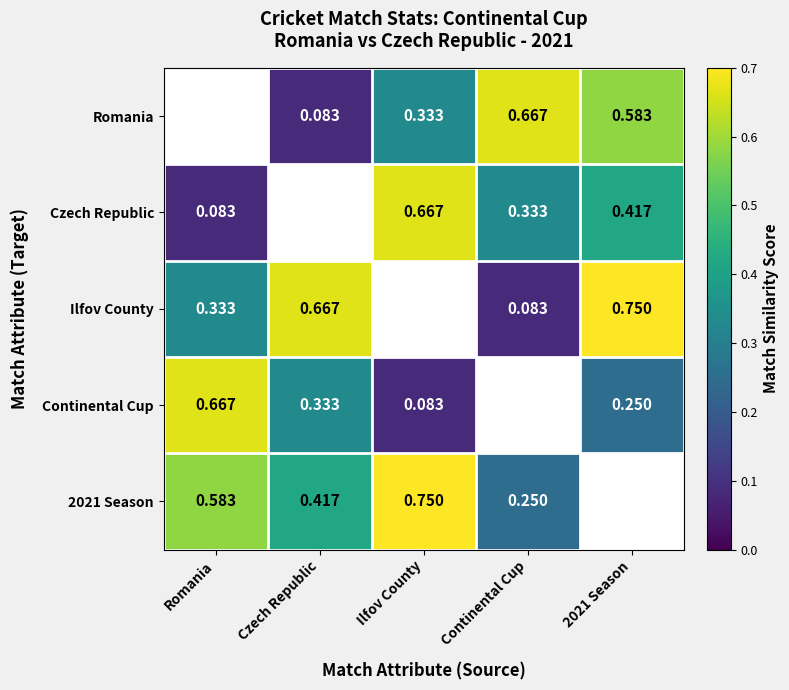

List the series in order of their peak value, highest first.

Romania, Czech Republic, Ilfov County, Continental Cup, 2021 Season